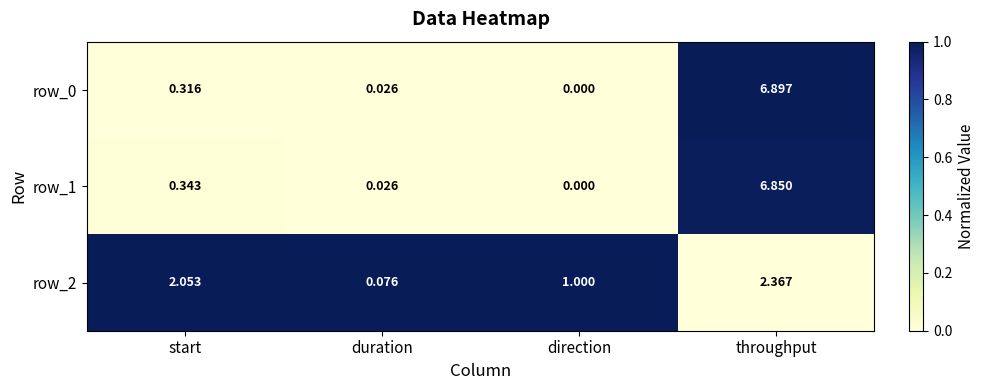

At which label is row_1 closest to 3?

start